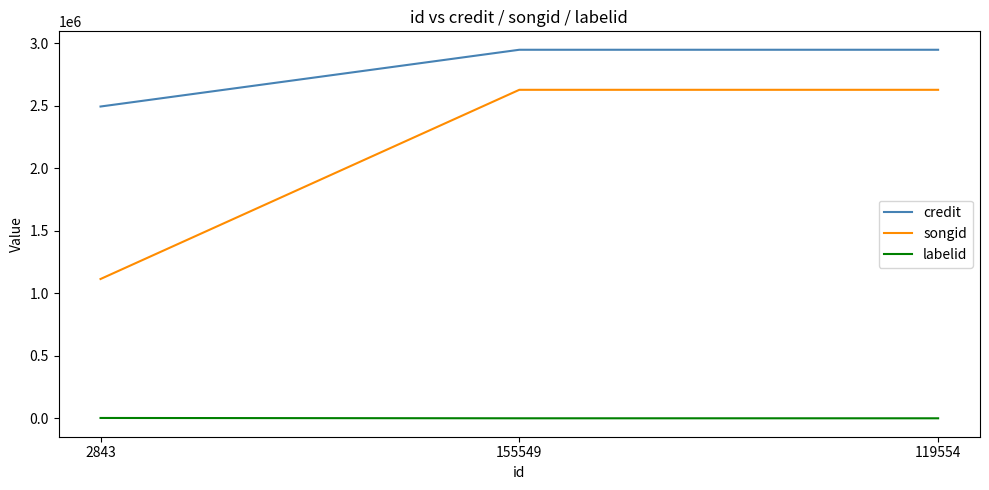

The credit series shows 1929661 at 155549. True or false?

False